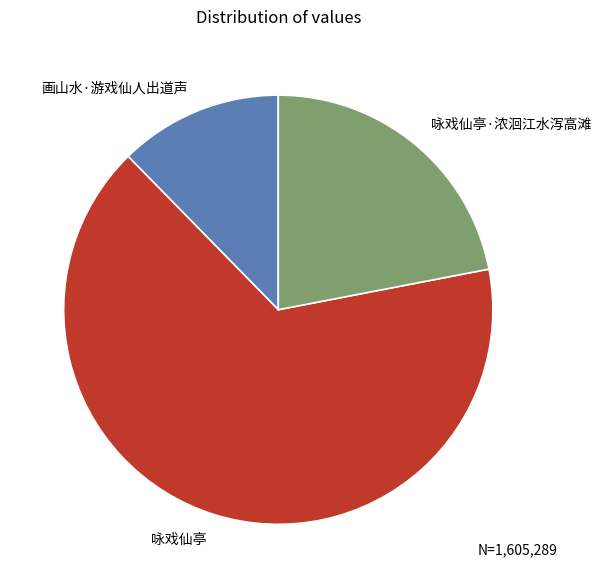

Do 咏戏仙亭 and 画山水·游戏仙人出道声 together represent more than half of the pie?

Yes